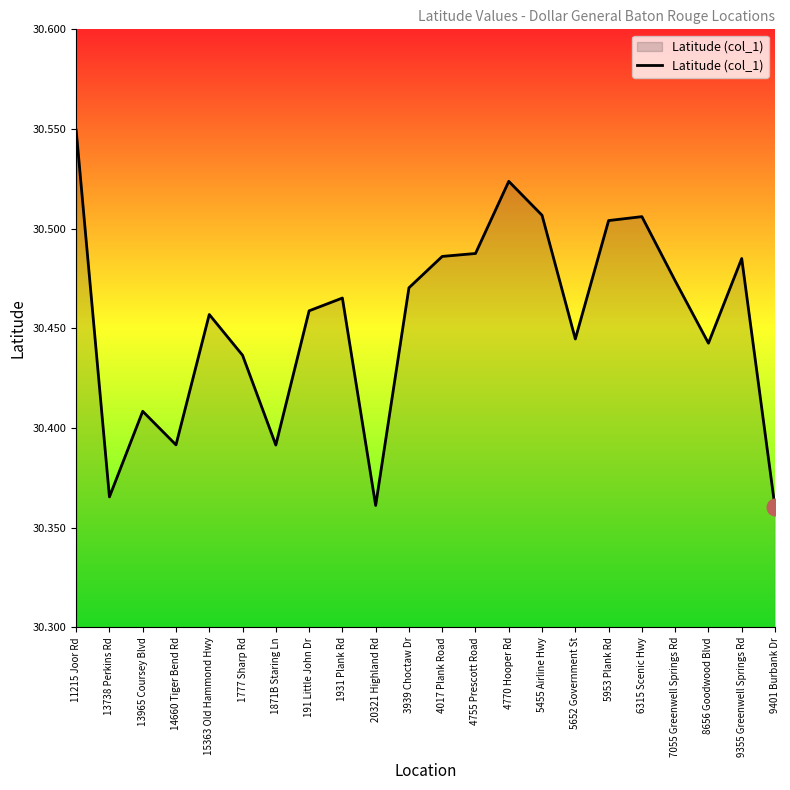

Which label corresponds to the largest value in the chart?

11215 Joor Rd